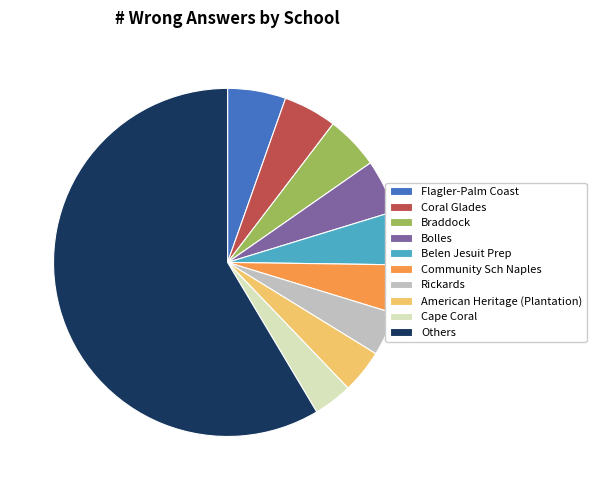

Is it true that Coral Glades is 18% of the pie?

False